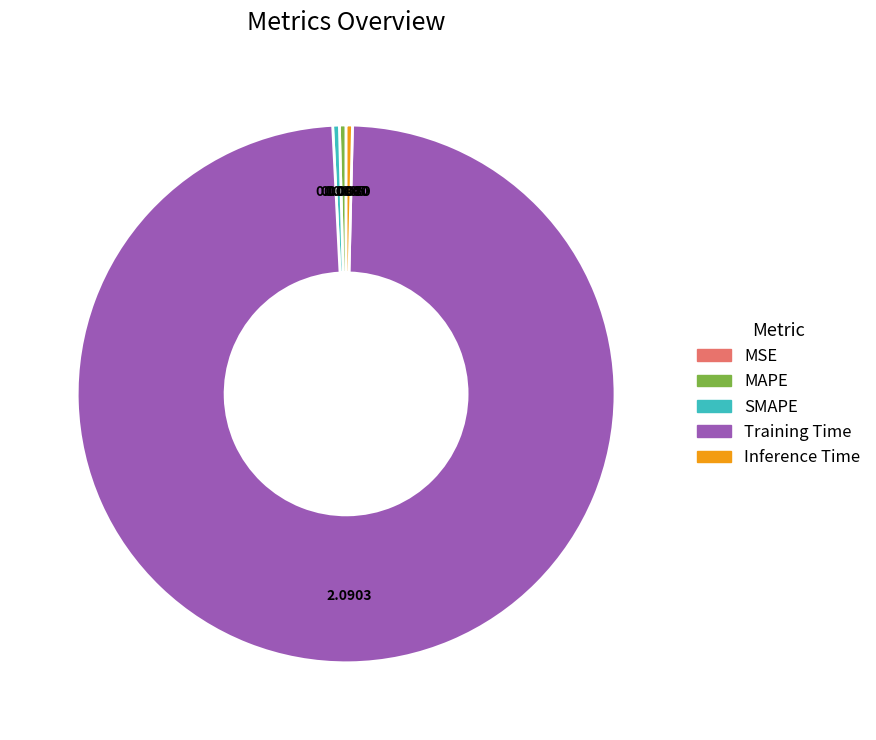

What is the largest slice in the pie chart?

Training Time